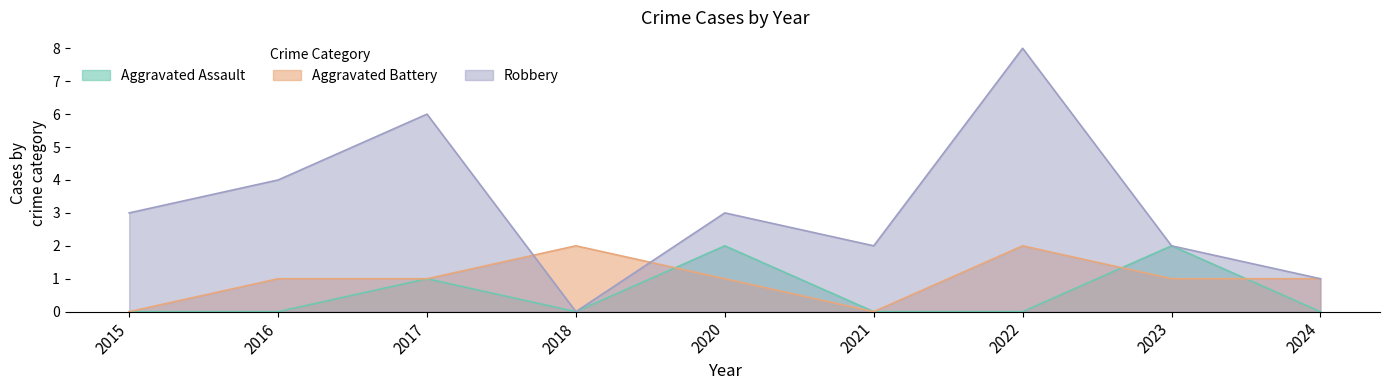

At which label does Robbery reach its peak?

2022